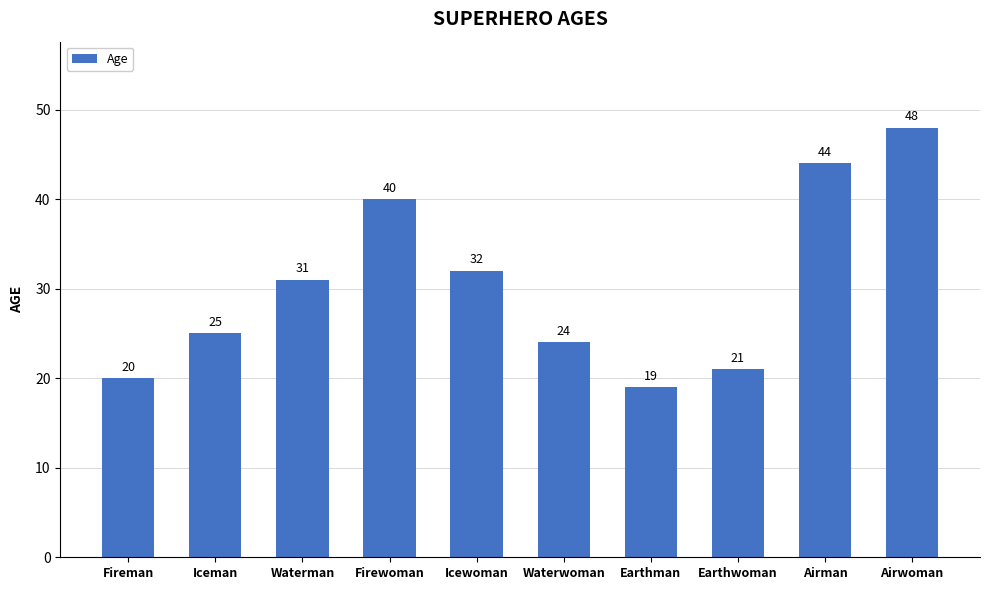

Reading right to left, list all the values displayed in this chart.

Airwoman=48	Airman=44	Earthwoman=21	Earthman=19	Waterwoman=24	Icewoman=32	Firewoman=40	Waterman=31	Iceman=25	Fireman=20